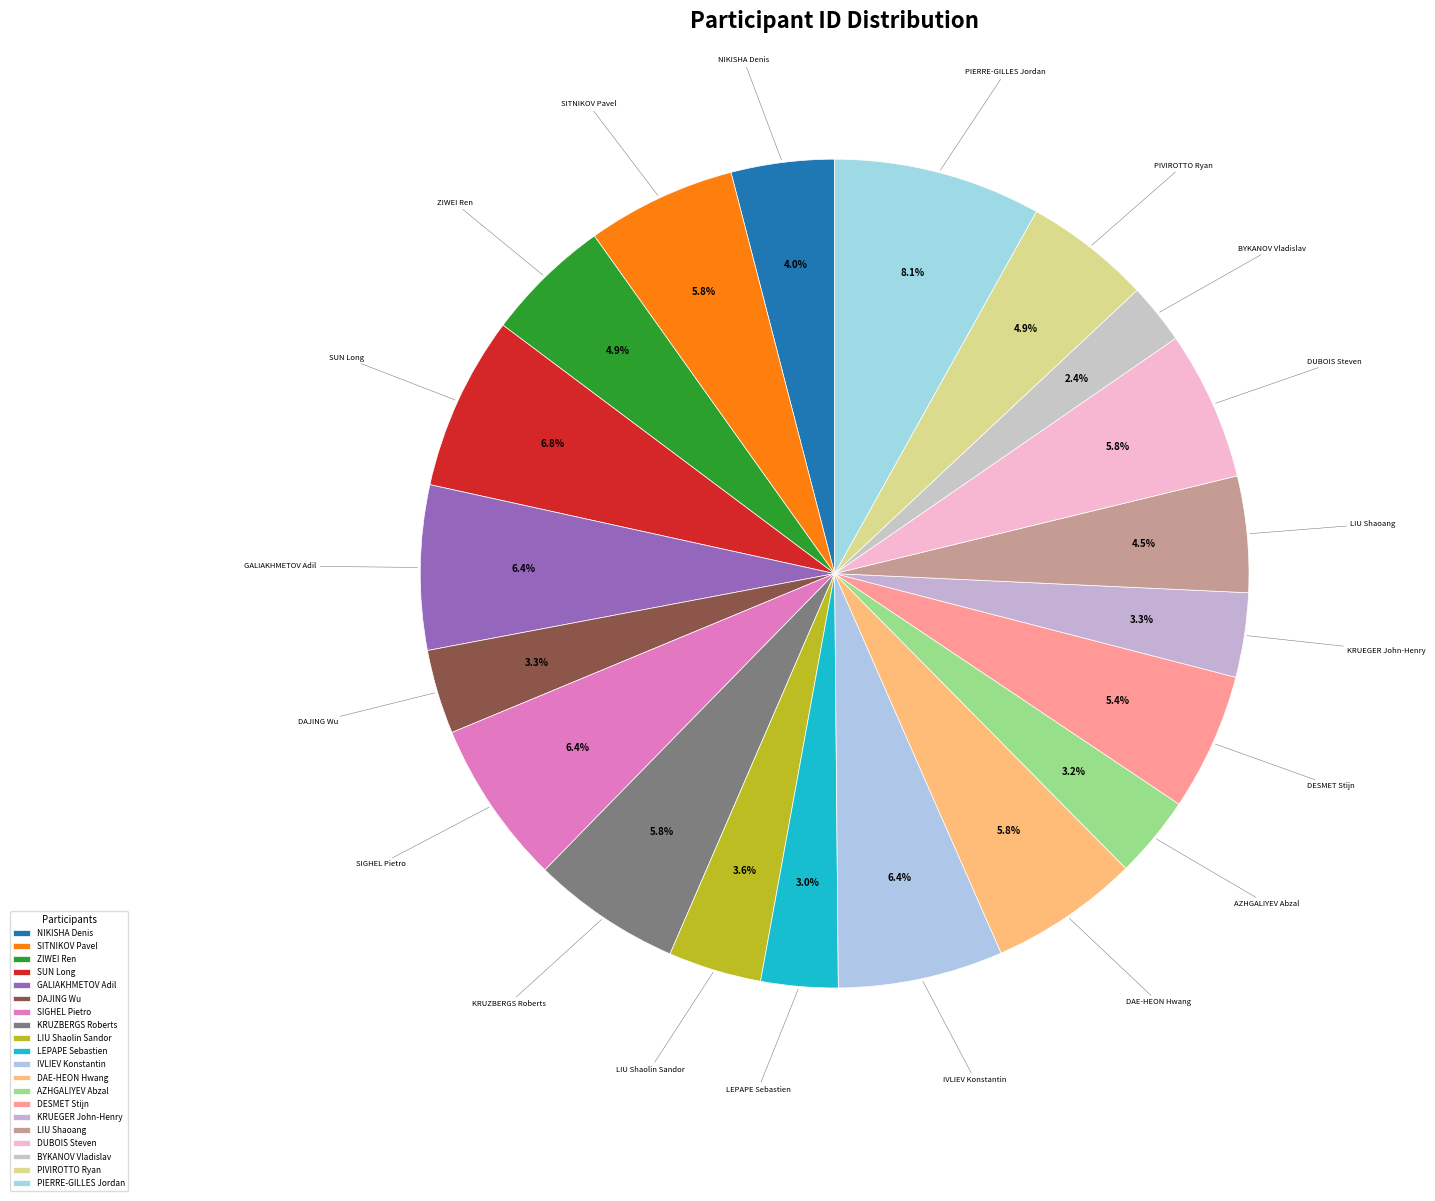

Count the number of slices in the pie.

20